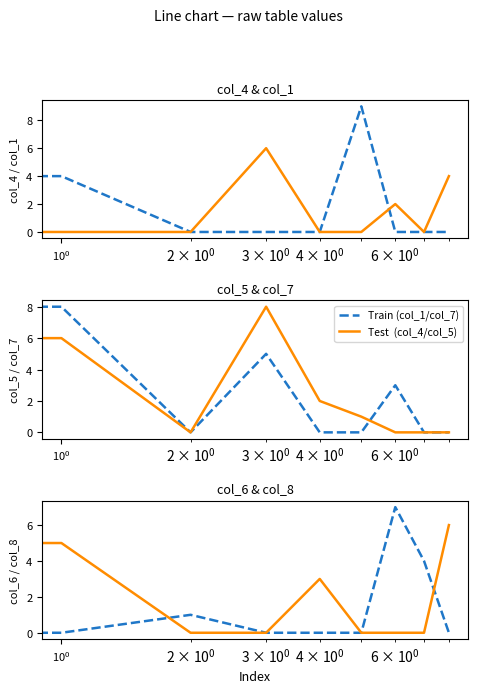

Which series has the largest range (max minus min)?

col_1